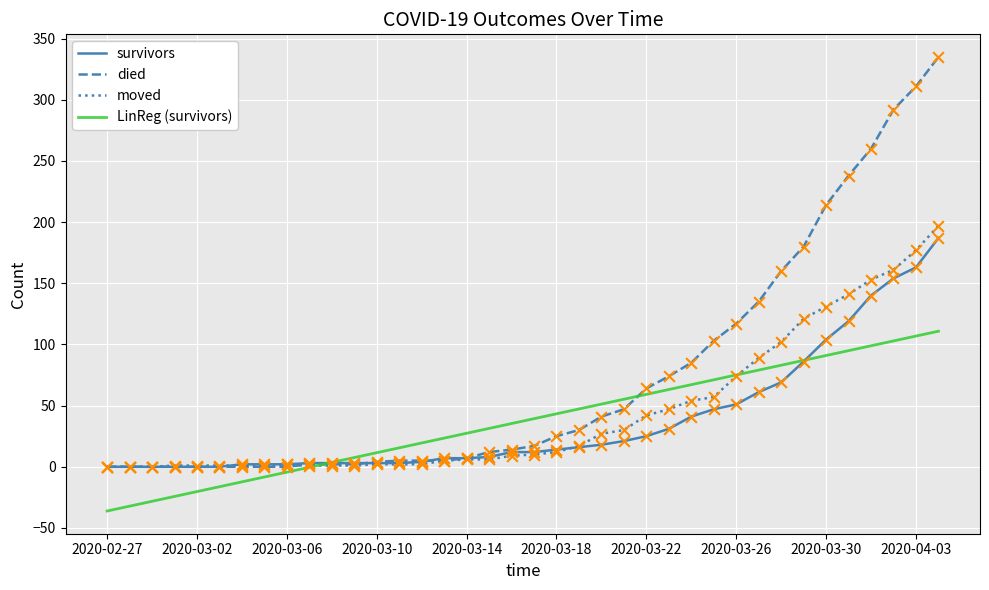

Which series has the largest range (max minus min)?

died